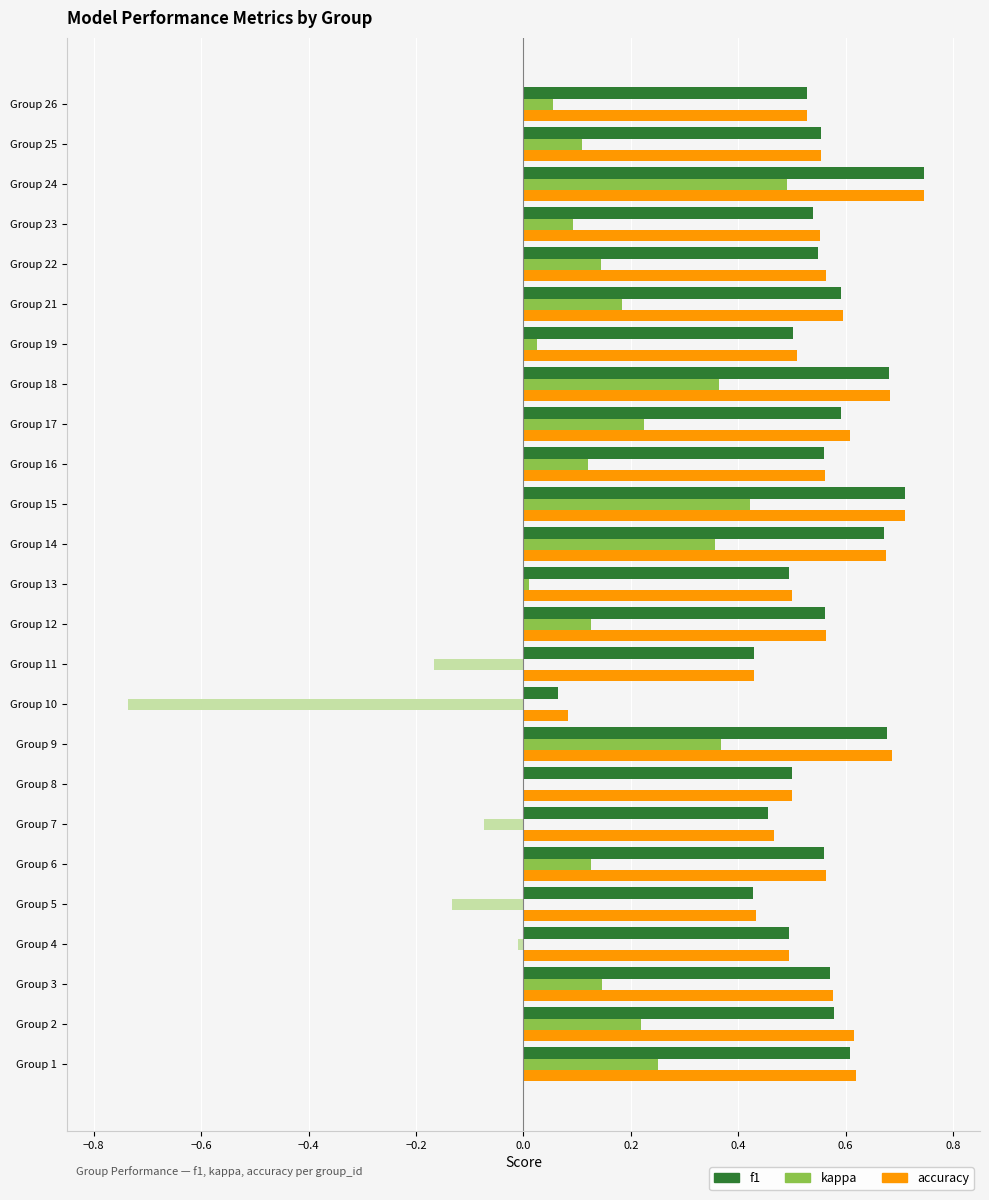

What is the average value of the accuracy series?

0.6